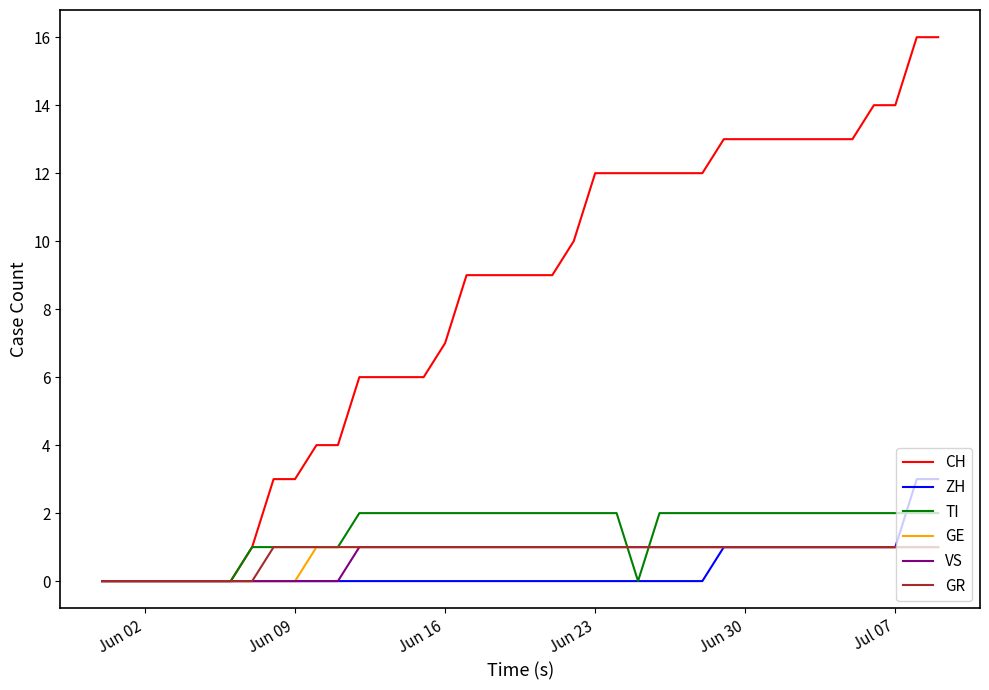

Which series has the widest spread of values?

CH